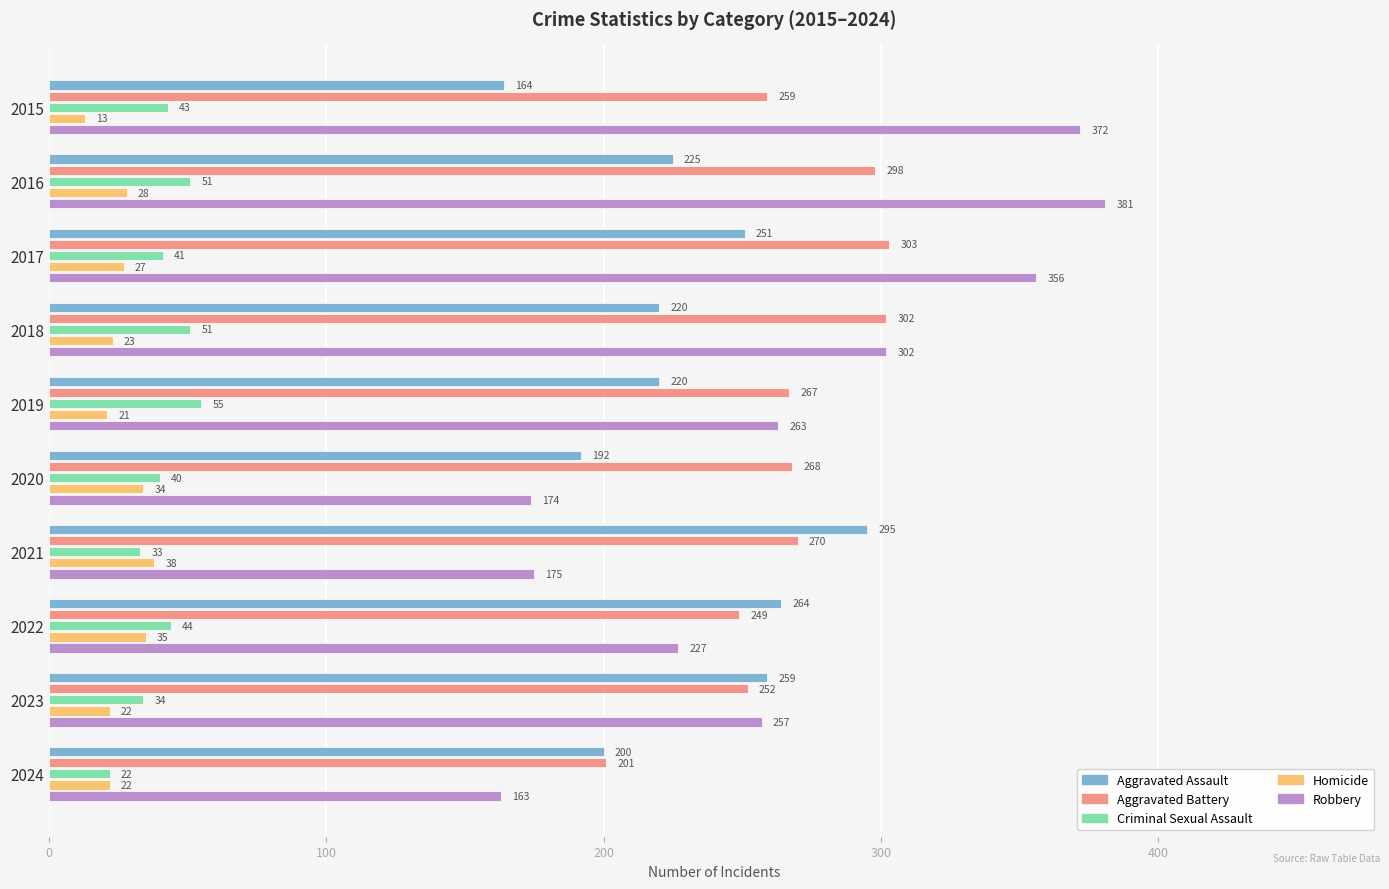

Rank the categories by Robbery value from lowest to highest.

2024, 2020, 2021, 2022, 2023, 2019, 2018, 2017, 2015, 2016